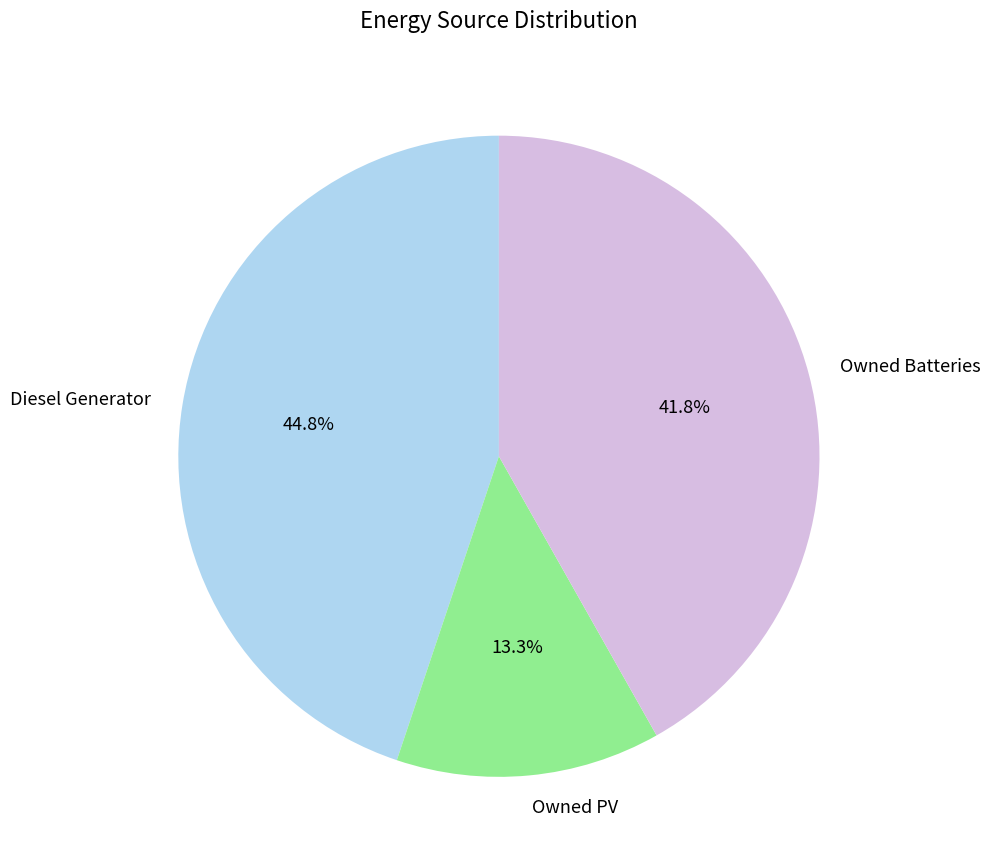

Combined, what portion of the pie is Owned PV and Owned Batteries?

55.2%